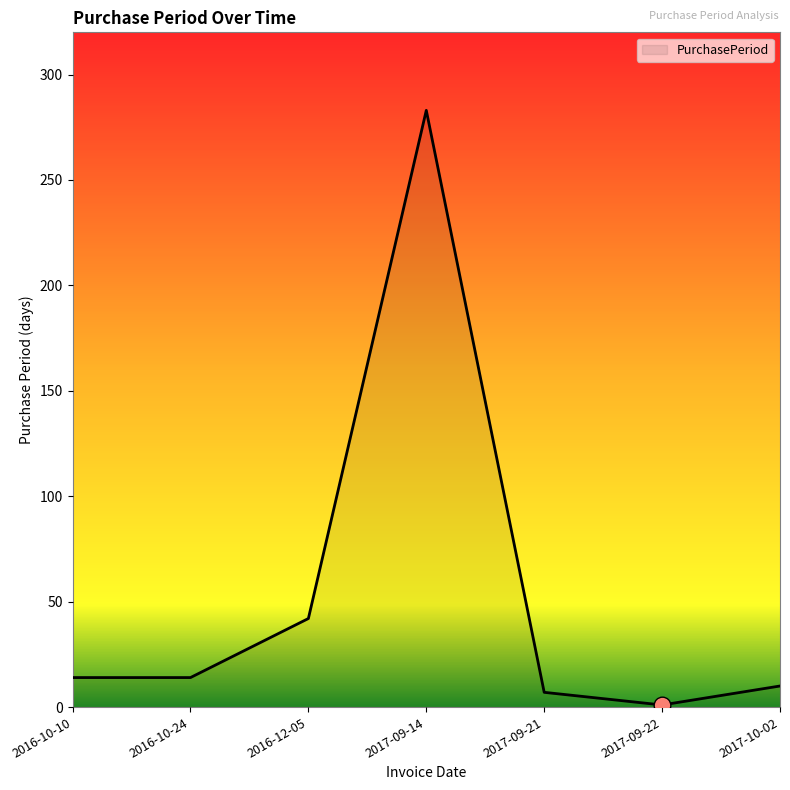

Count the number of categories in the chart.

7